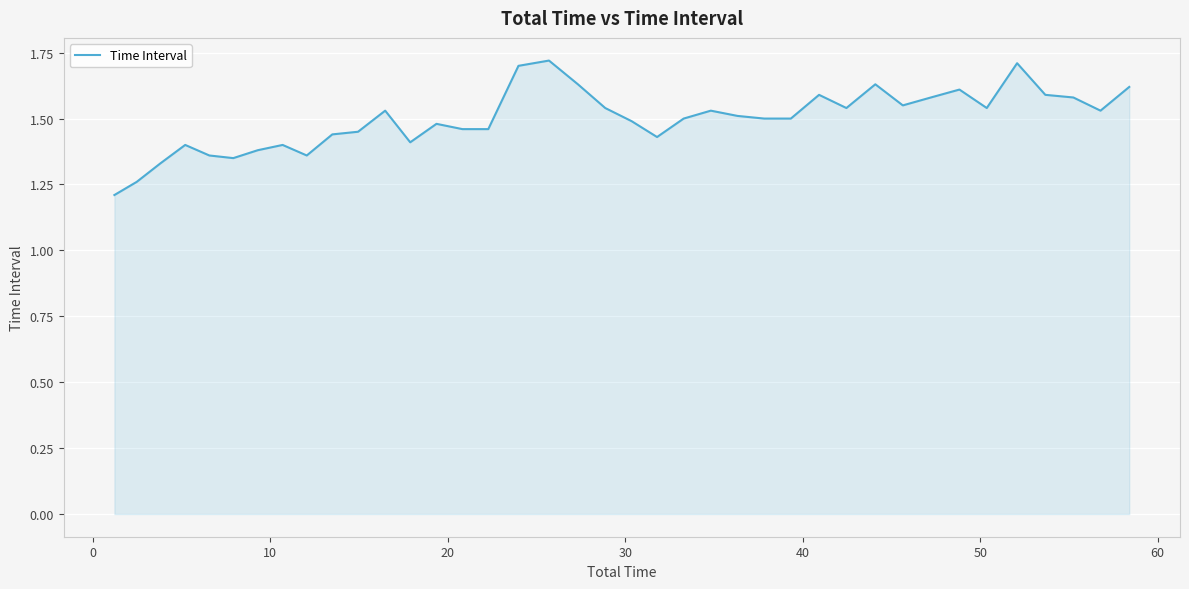

What is the minimum value shown in the chart?

1.2